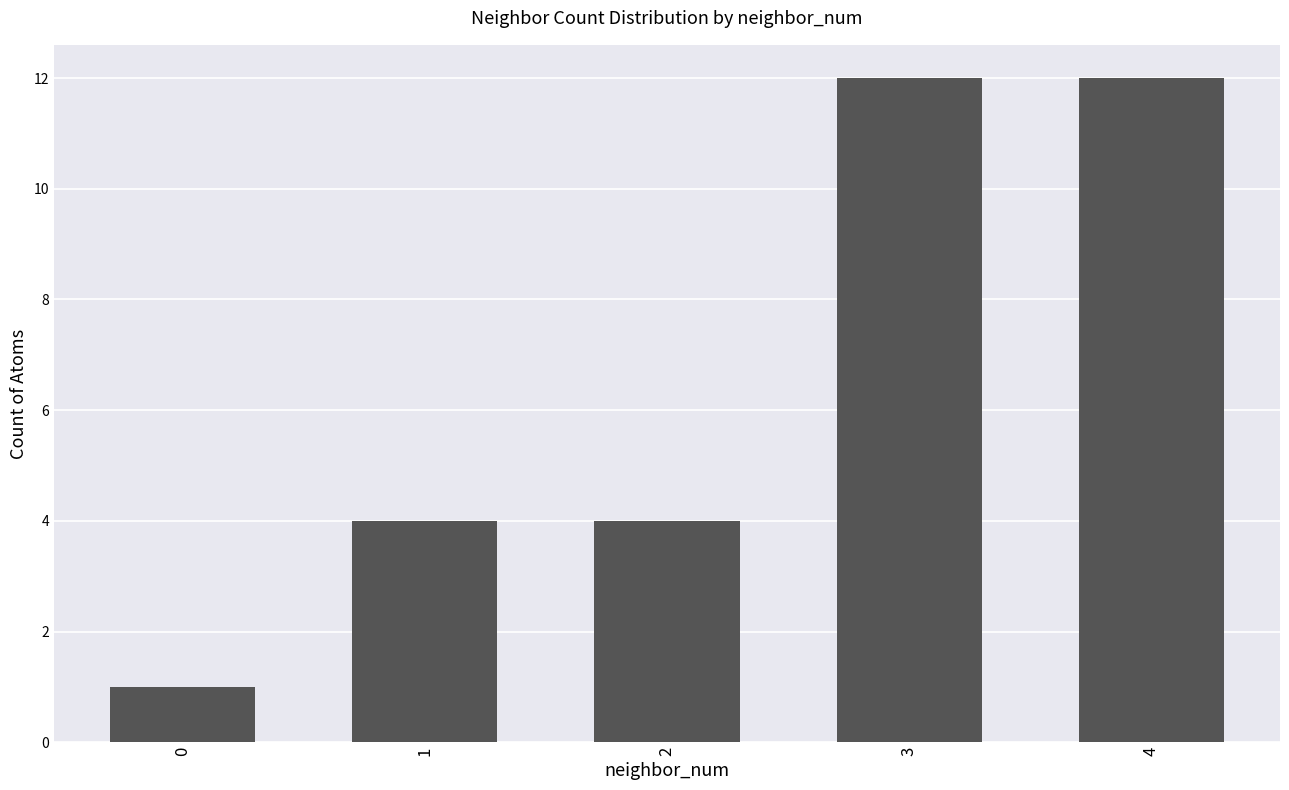

The chart shows a value of 4 at 1. True or false?

True